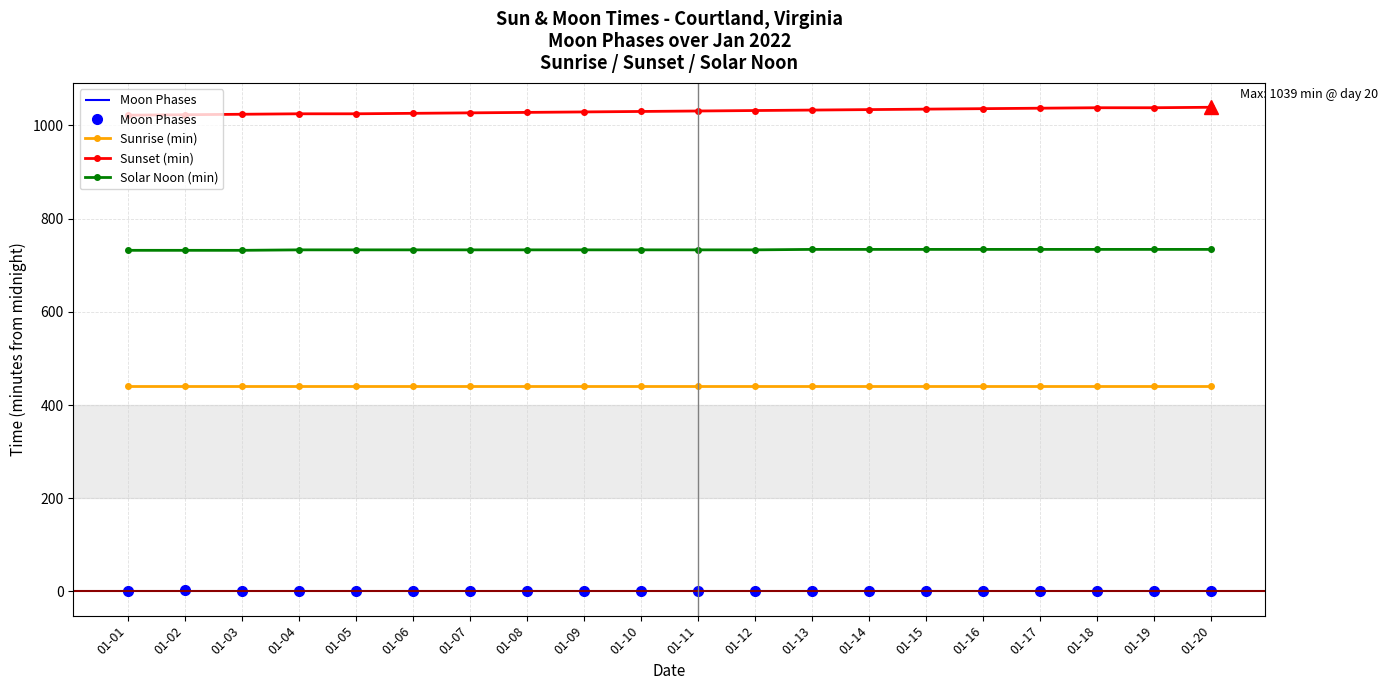

What is the value of the Sunrise (min) point at the 2nd from the left?

441